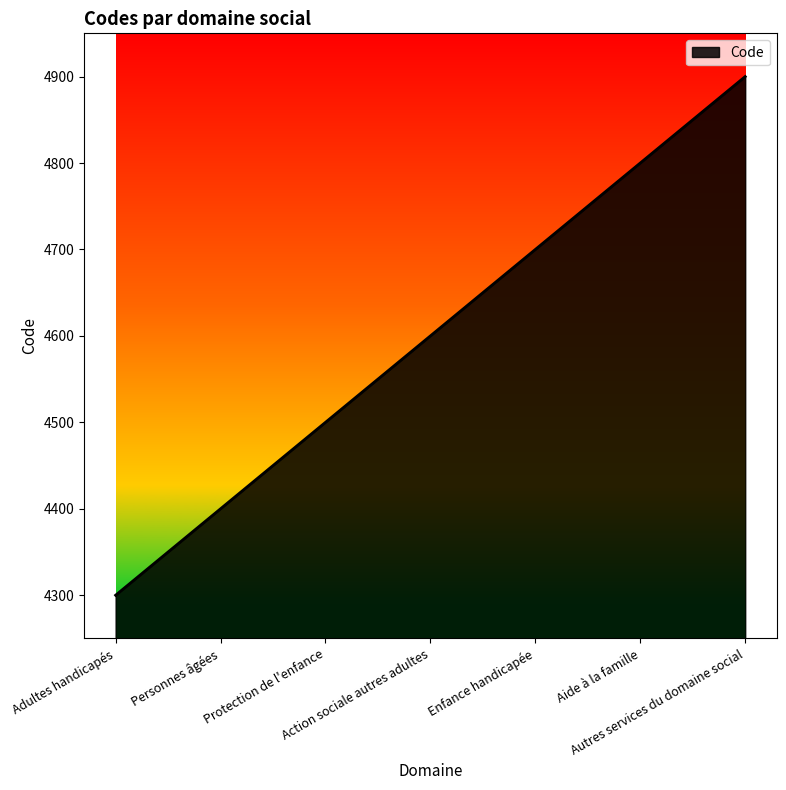

What is the sum of all values?

32200